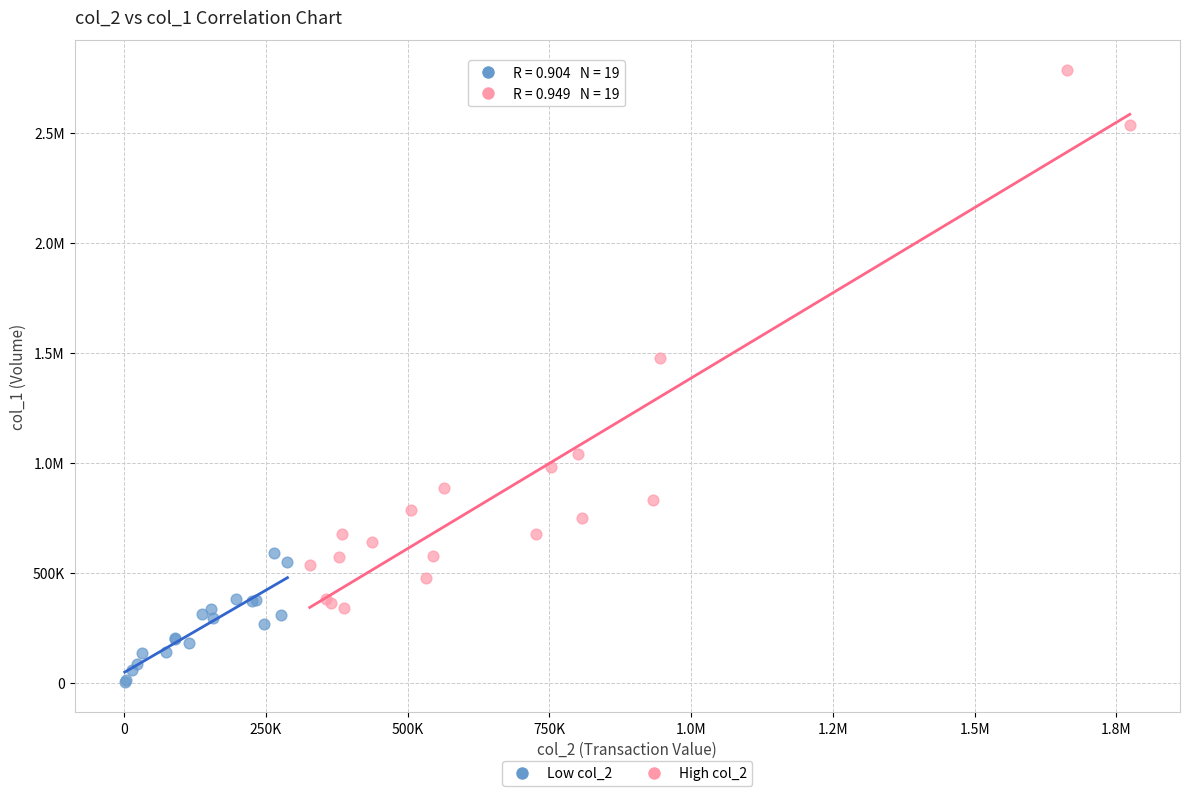

What are all the series names shown in the legend?

Low col_2, High col_2